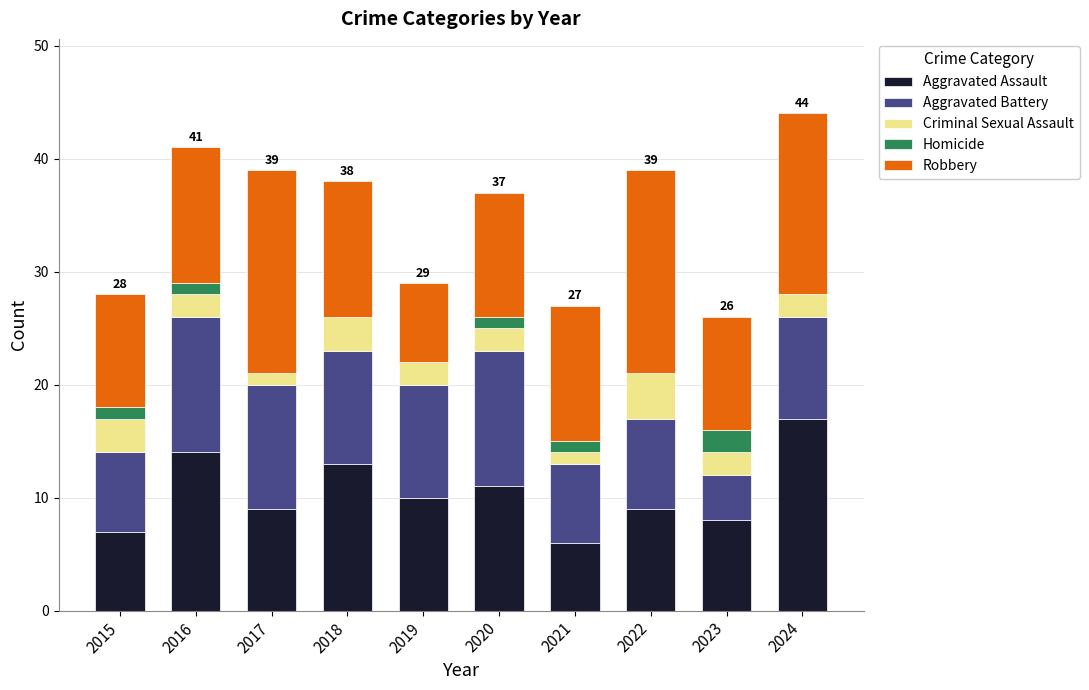

The Aggravated Assault series shows 2 at 2021. True or false?

False